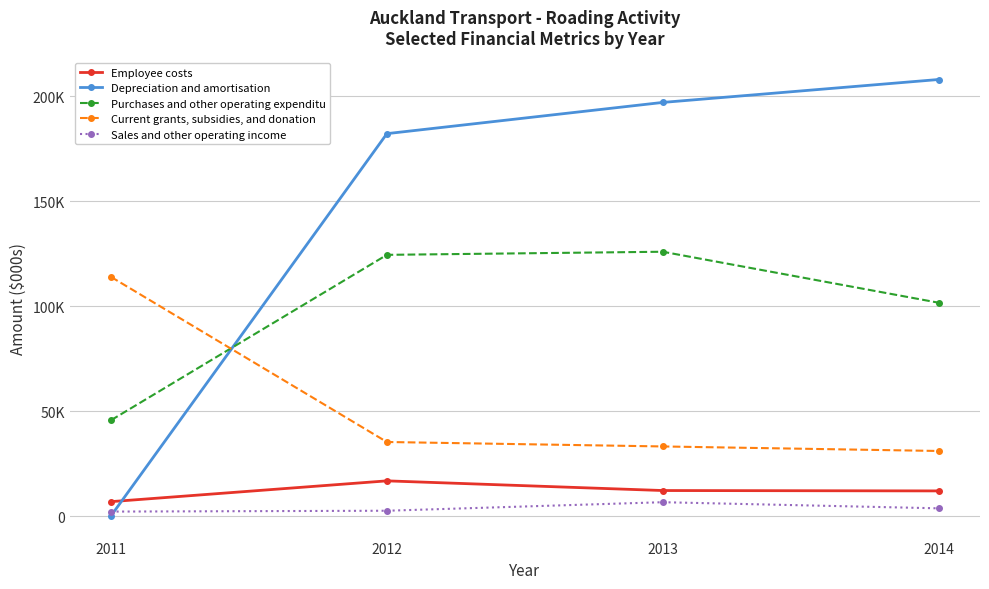

Where is Employee costs nearest to the value 11808?

2014